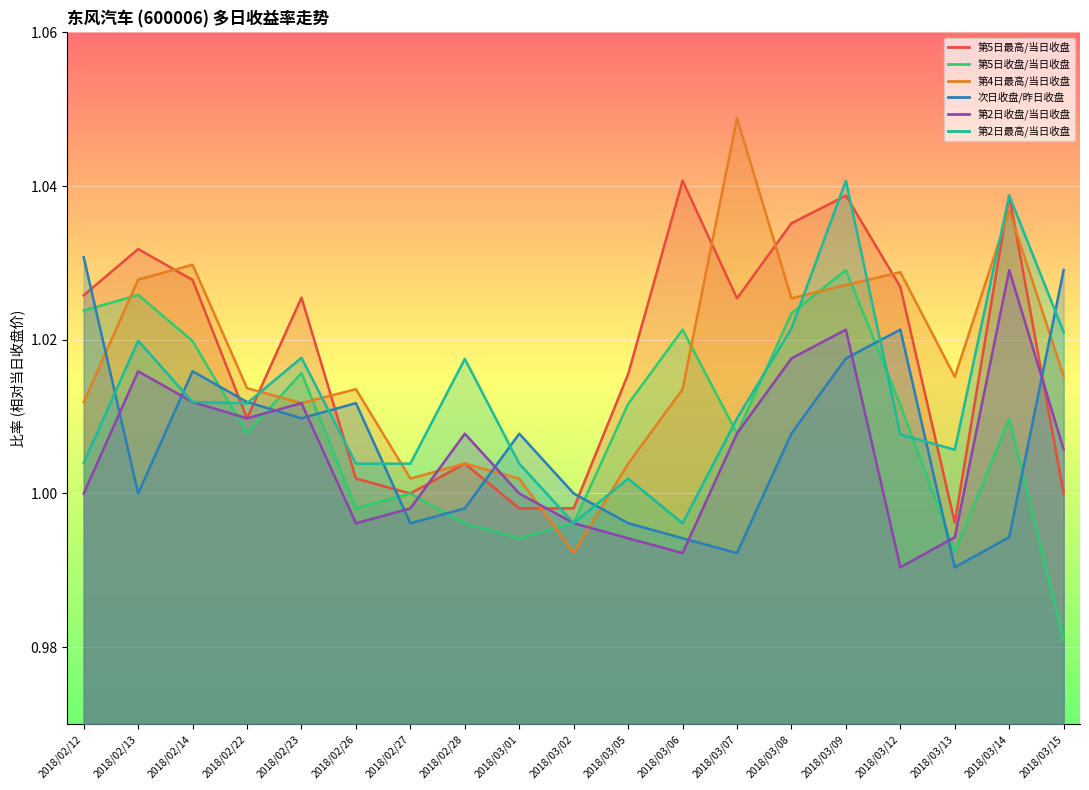

Which label corresponds to the smallest value in the chart?

2018/03/15